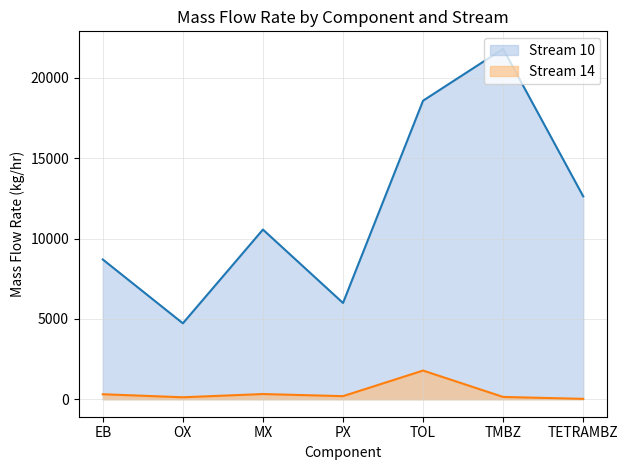

Rank the categories by Stream 10 line value from highest to lowest.

TMBZ, TOL, TETRAMBZ, MX, EB, PX, OX